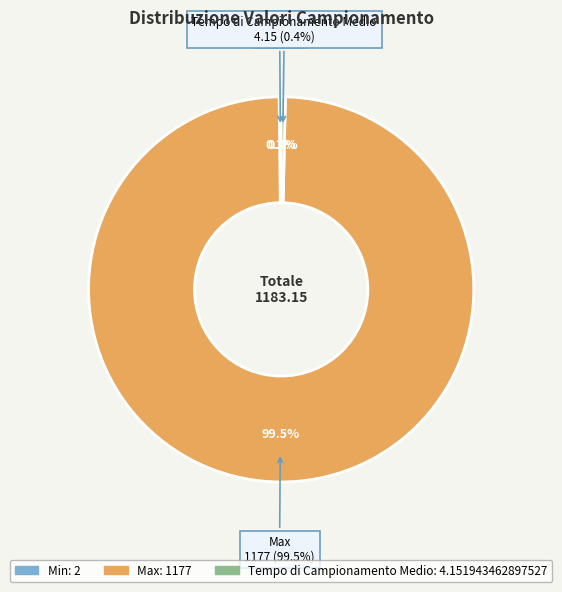

Which has a higher value, Min or Max?

Max